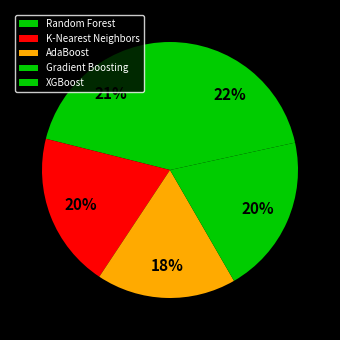

To the nearest percent, what is the average slice percentage?

20%